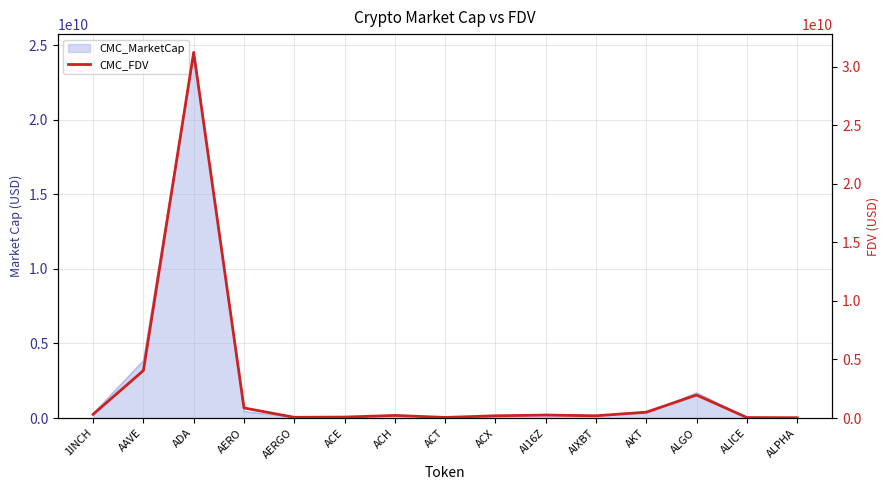

Does the chart display data point markers on the line(s)?

No